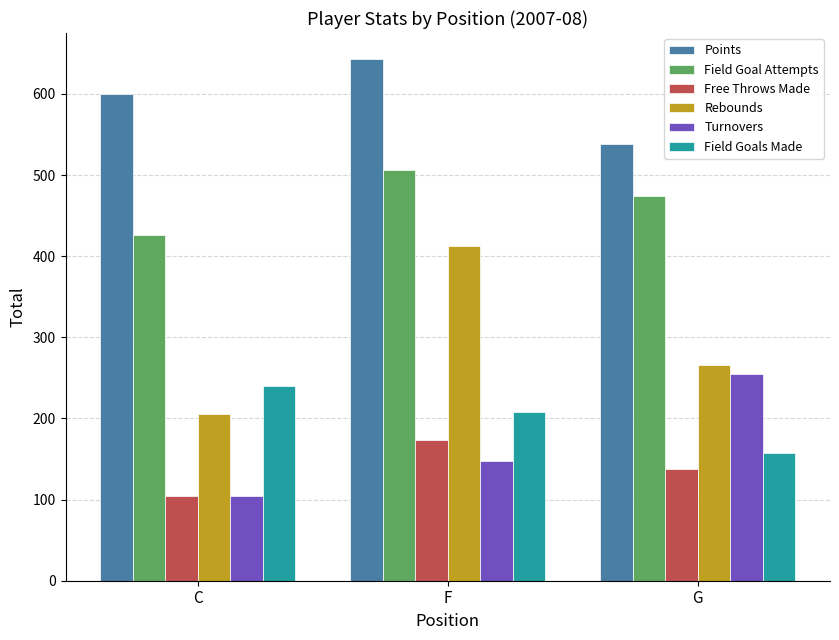

List the labels in order of Field Goals Made value, smallest first.

G, F, C